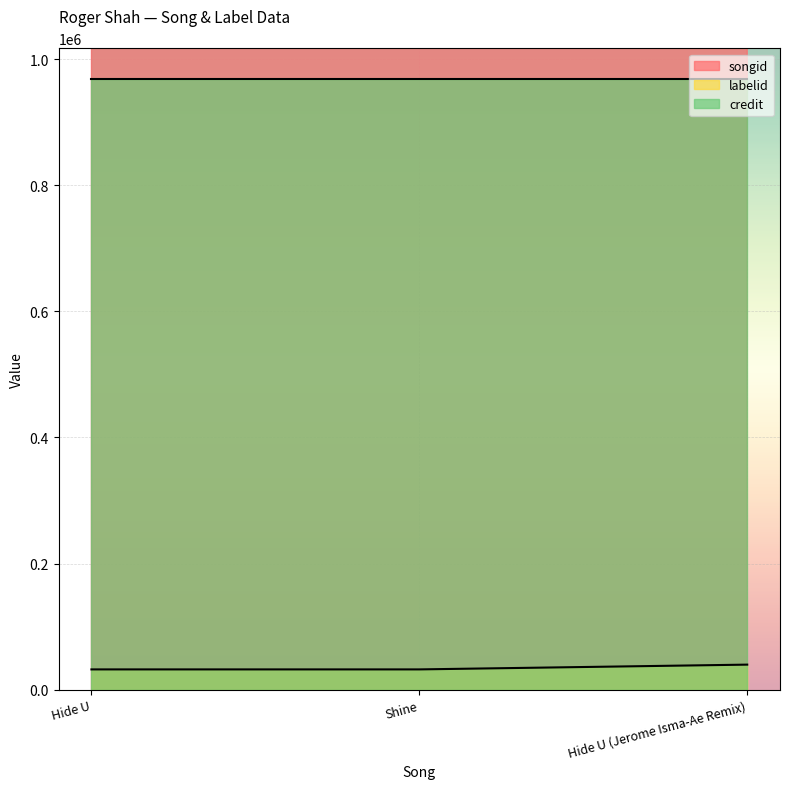

Reading left to right, transcribe all the data shown in this chart.

songid: 1773921	1773924	1833979
labelid: 32290	32290	39860